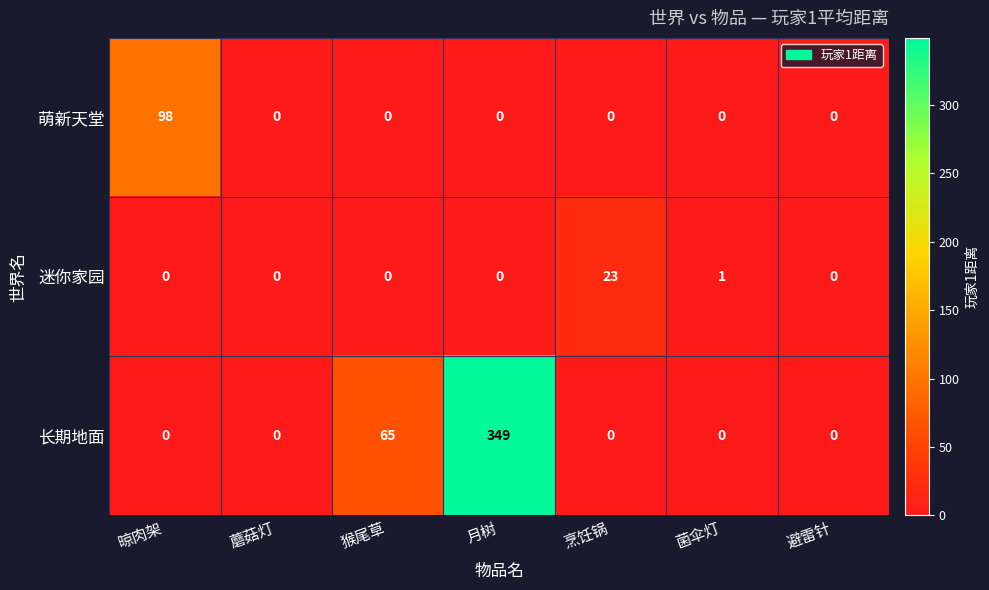

The value of 长期地面 at 烹饪锅 is 0. True or false?

True